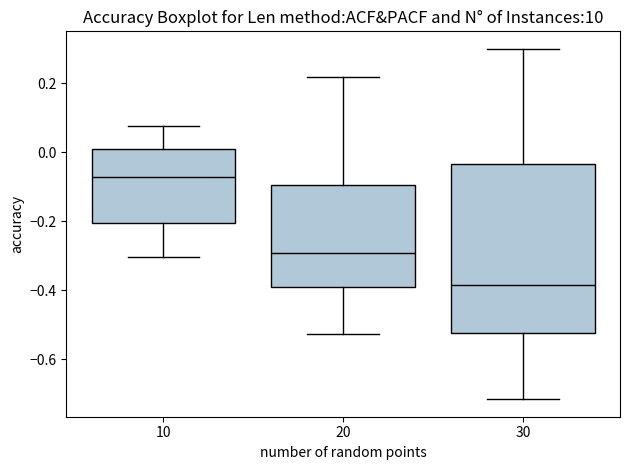

Which box has the highest median line?

10